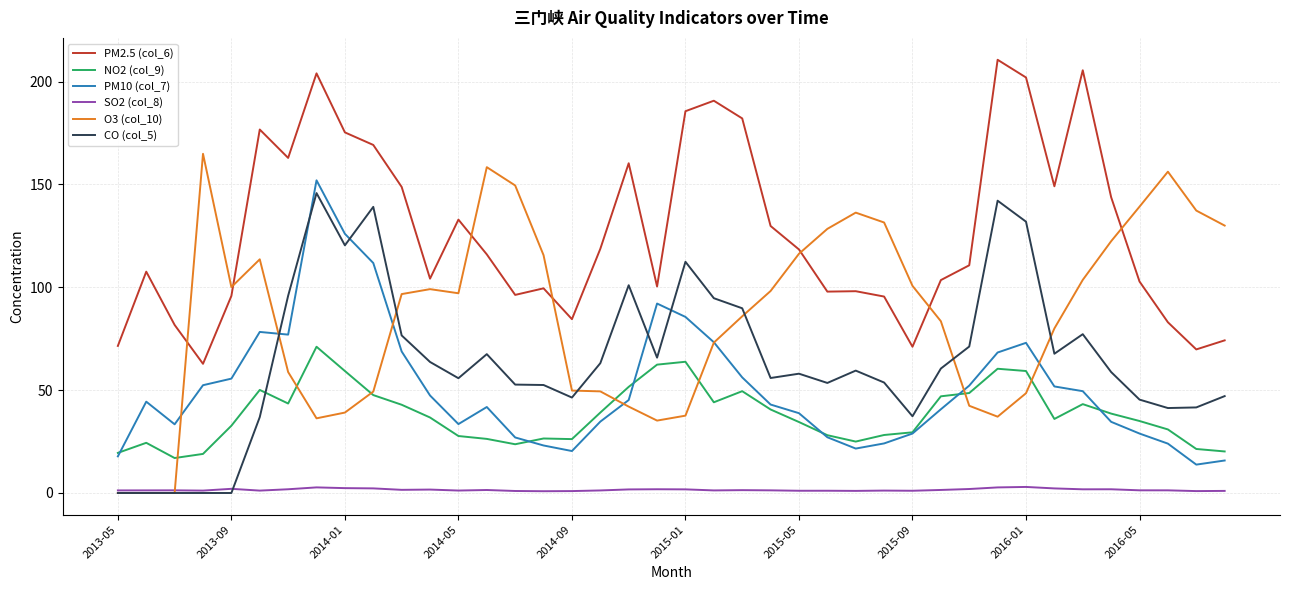

What is the lowest value of the NO2 (col_9) series?

17.0